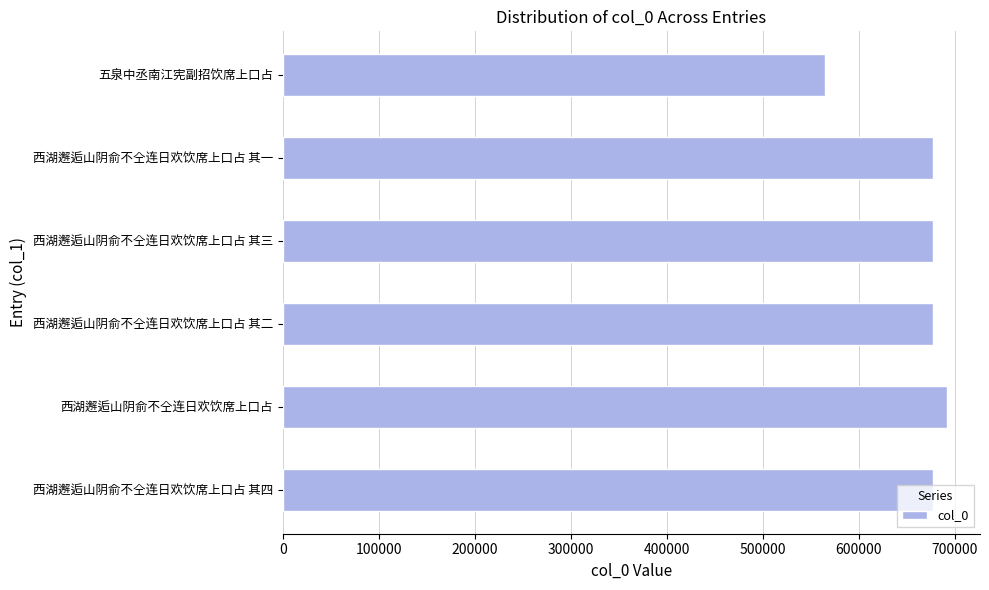

What is the maximum value shown in the chart?

691589